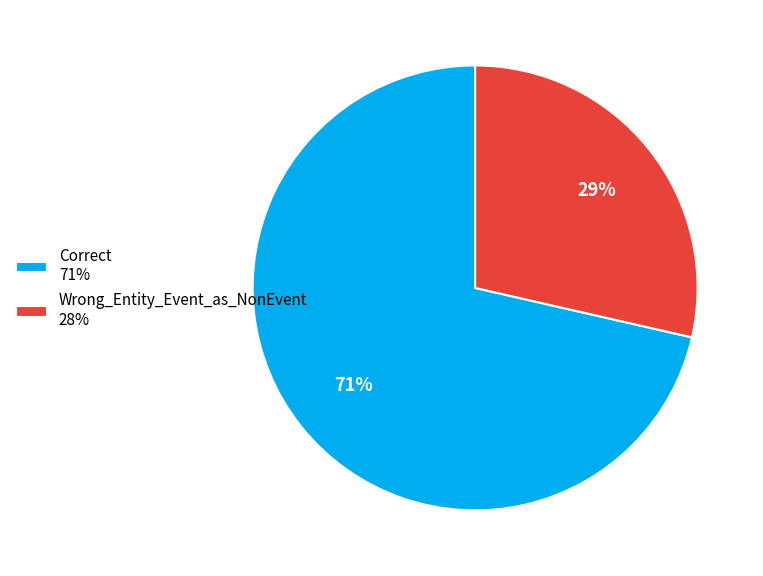

Which slice is the smallest?

Wrong_Entity_Event_as_NonEvent